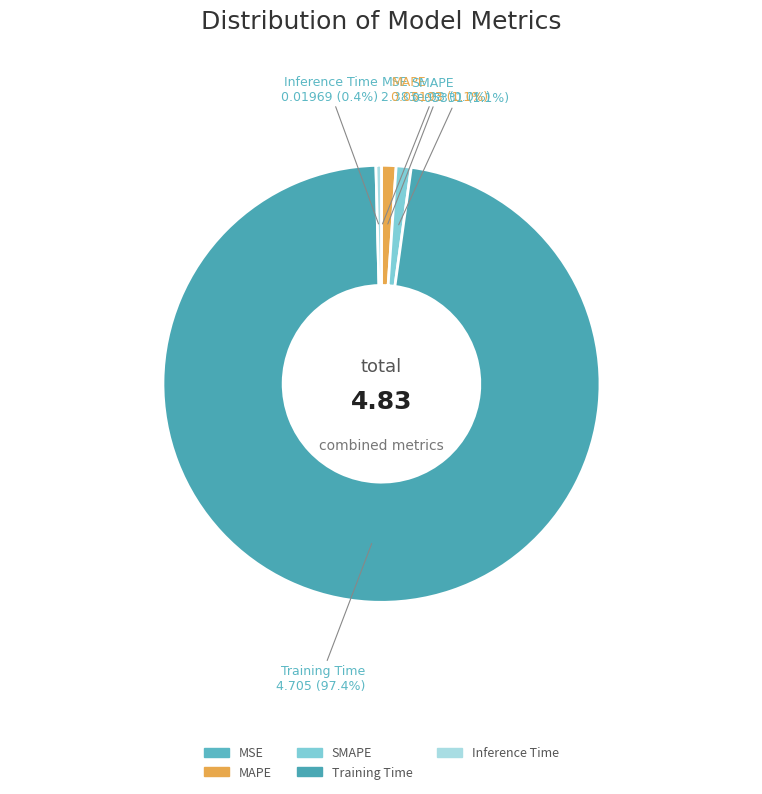

To the nearest percent, what portion does MAPE represent?

1%